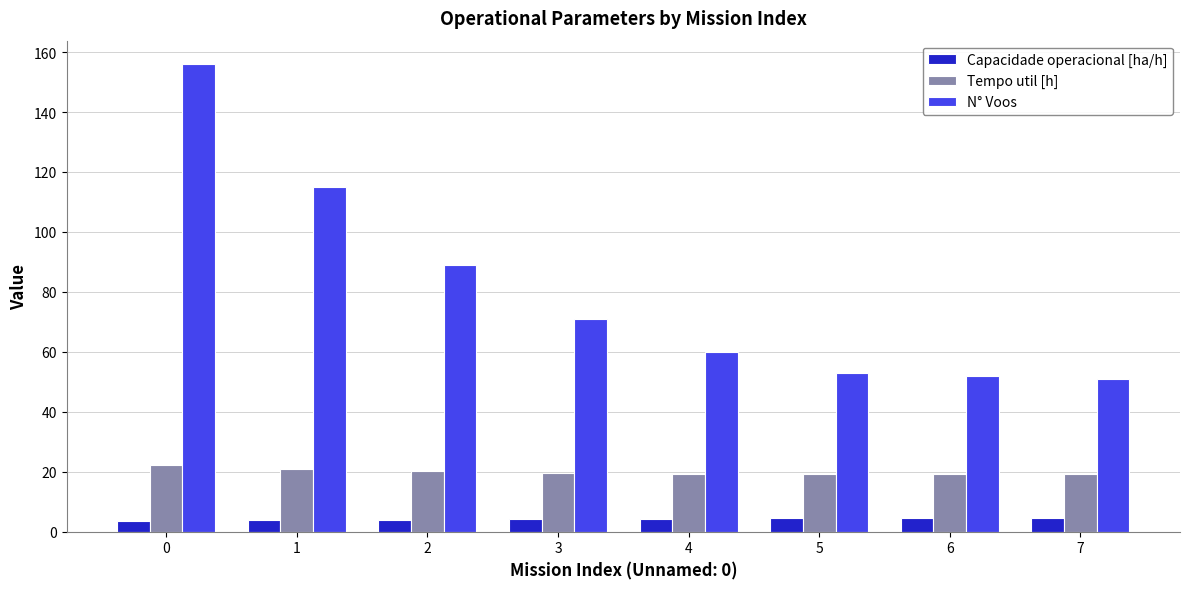

Rank the series by their average value, from lowest to highest.

Capacidade operacional [ha/h], Tempo util [h], N° Voos